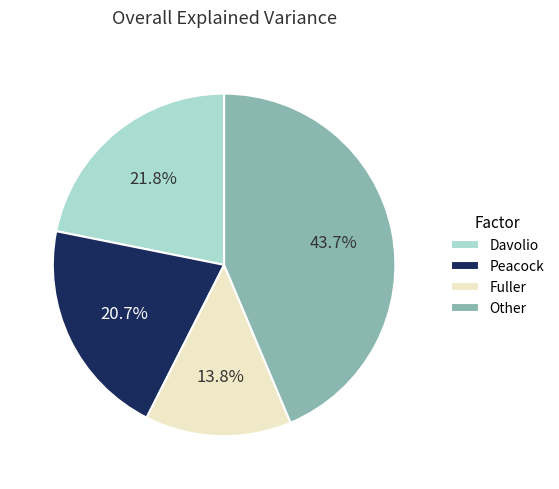

What is the ratio of the value at Fuller to the value at Davolio?

0.6